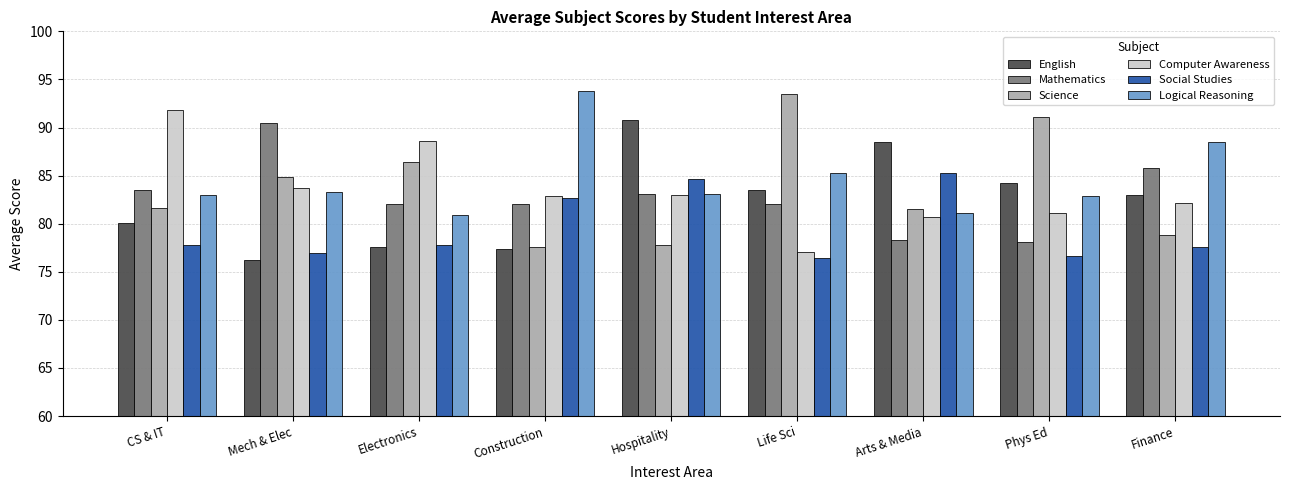

How many bars are there in total?

54